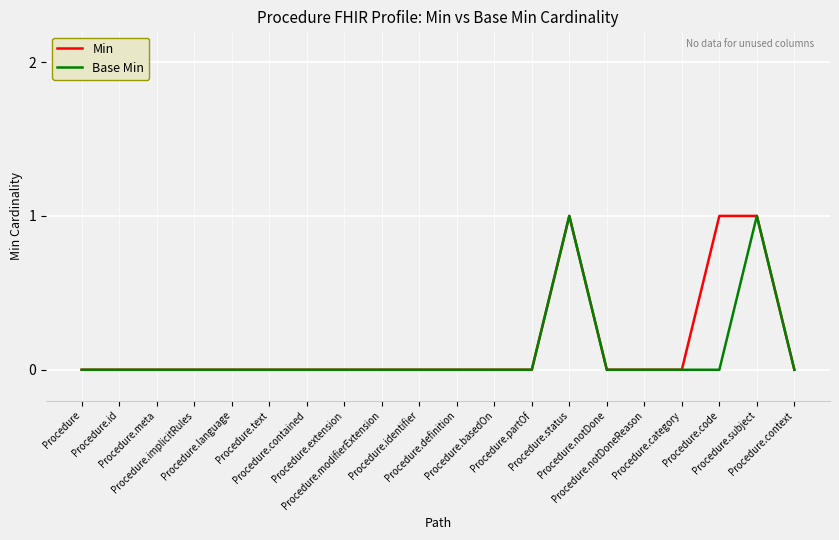

Which category has the lowest value in the Base Min series?

Procedure